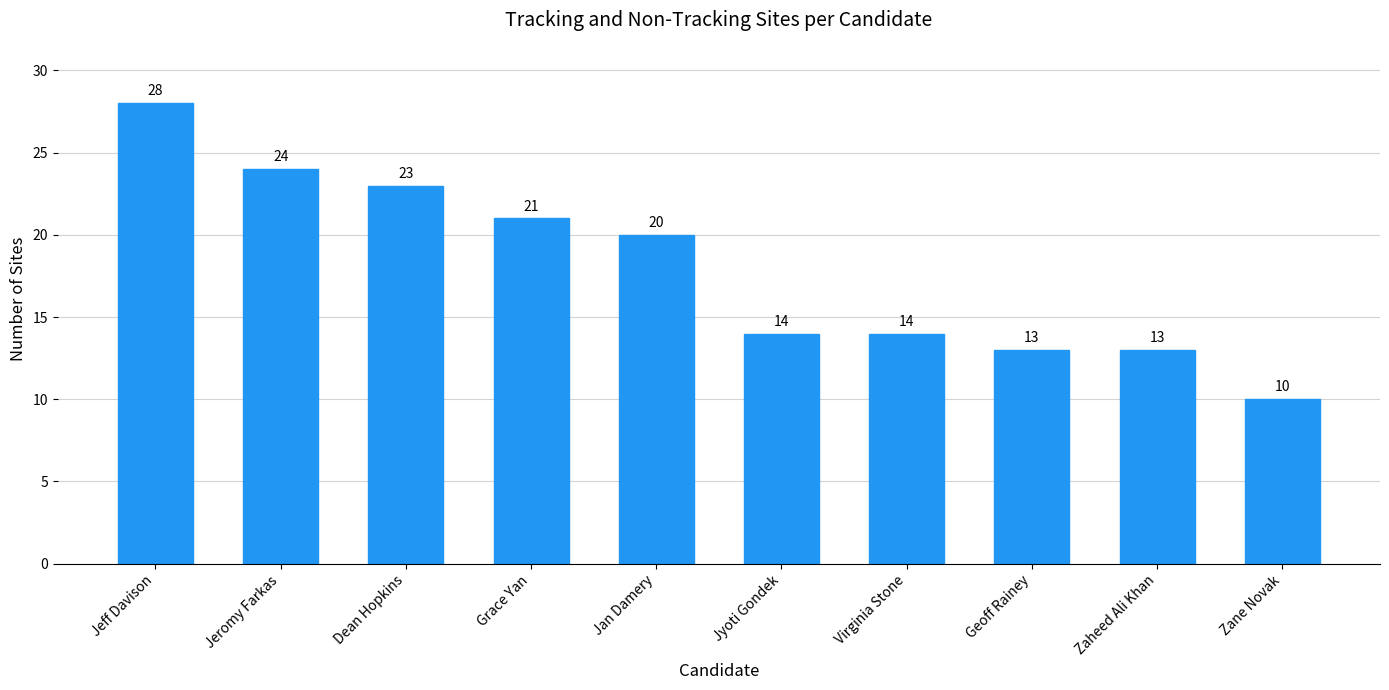

Reading right to left, what are all the values shown in this chart?

10	13	13	14	14	20	21	23	24	28